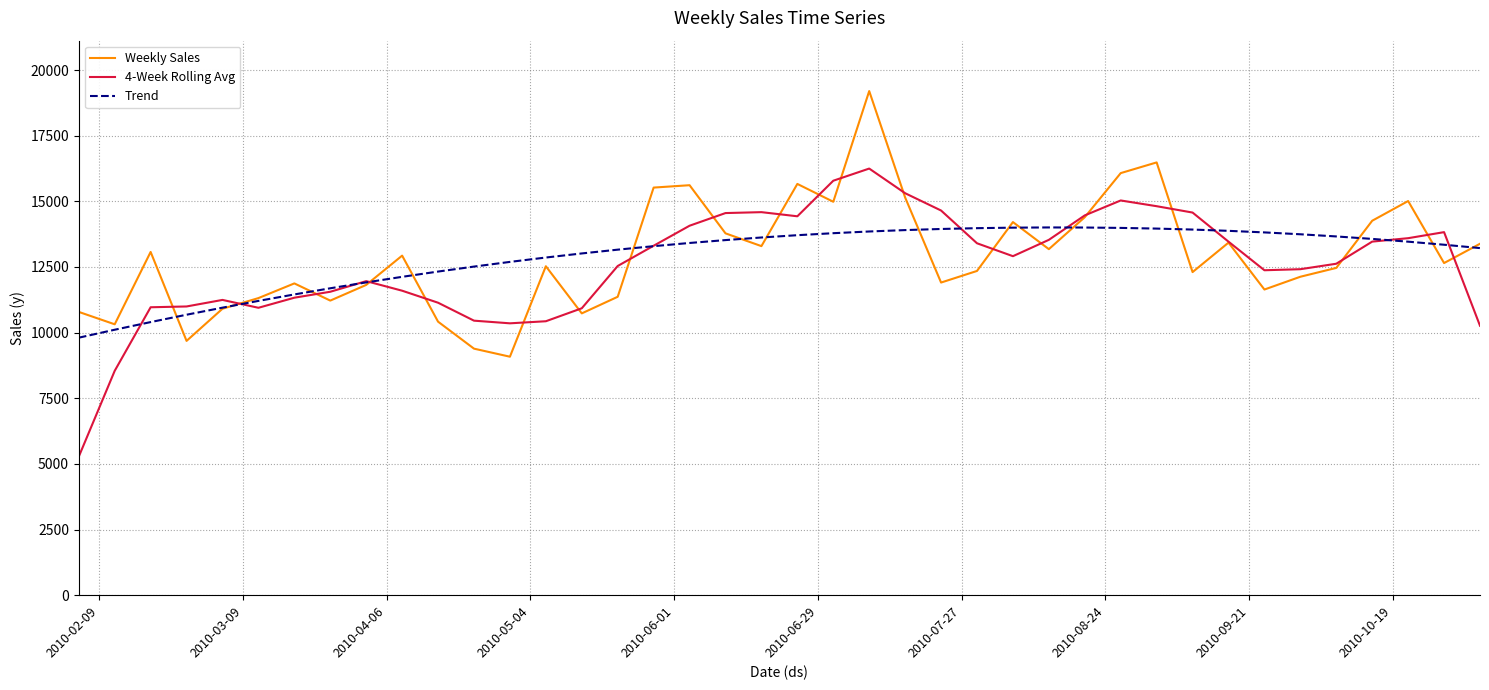

What is the greatest value displayed?

19200.5